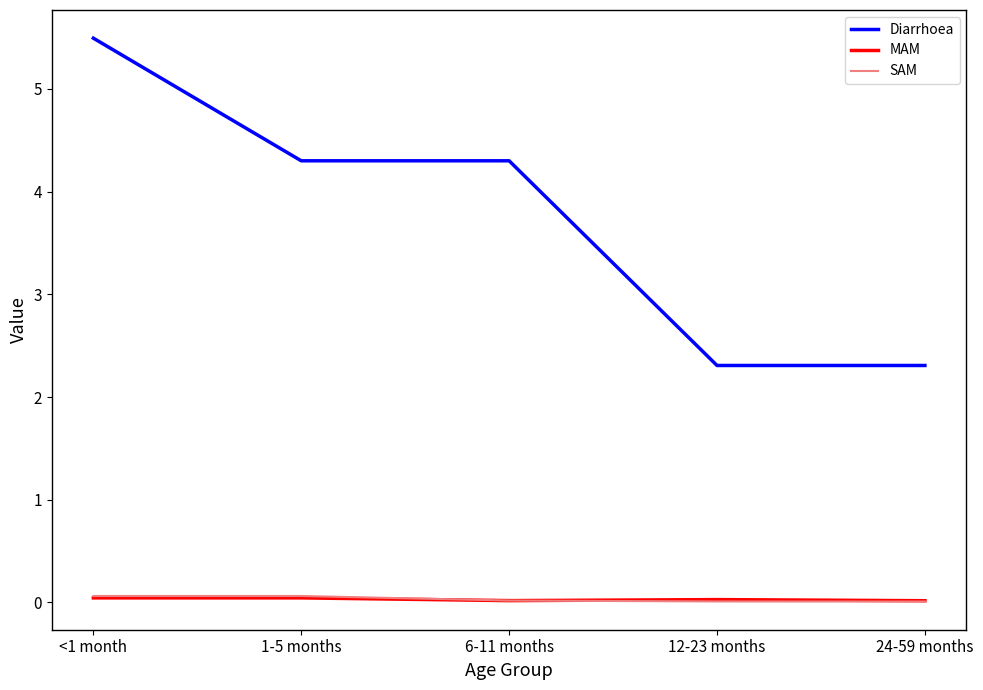

True or false: MAM and Diarrhoea cross at least once.

False